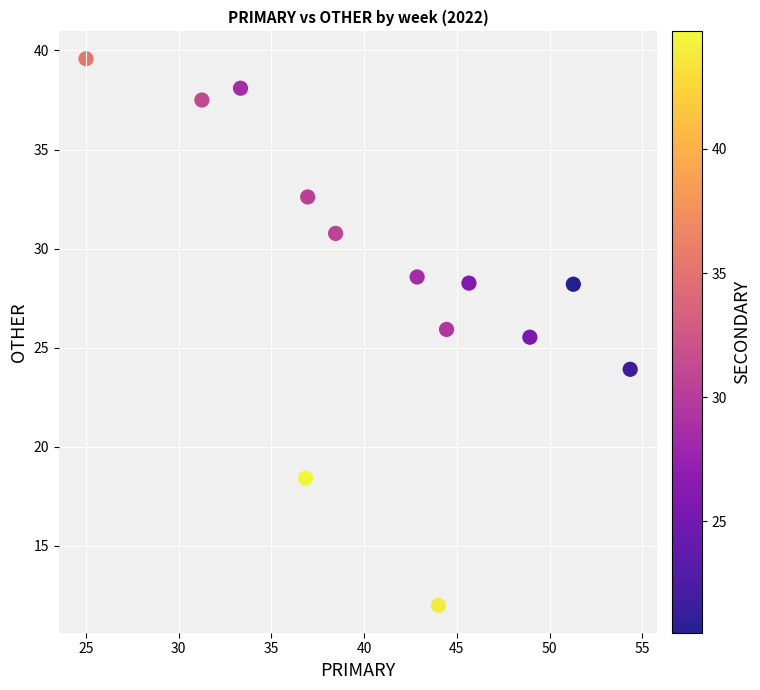

What is the range of X values (max minus min)?

29.3